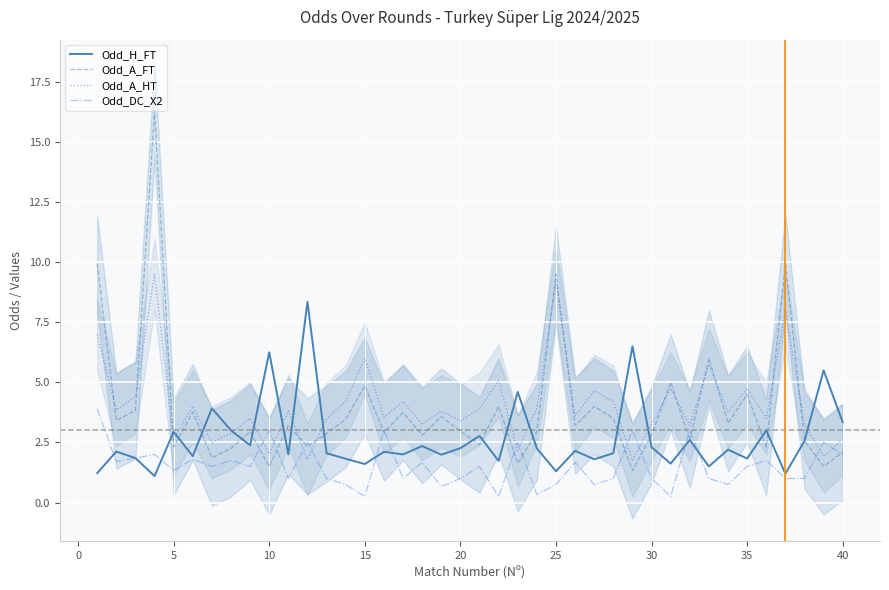

What is the difference between the maximum and minimum values in the Odd_DC_X2 series?

3.6